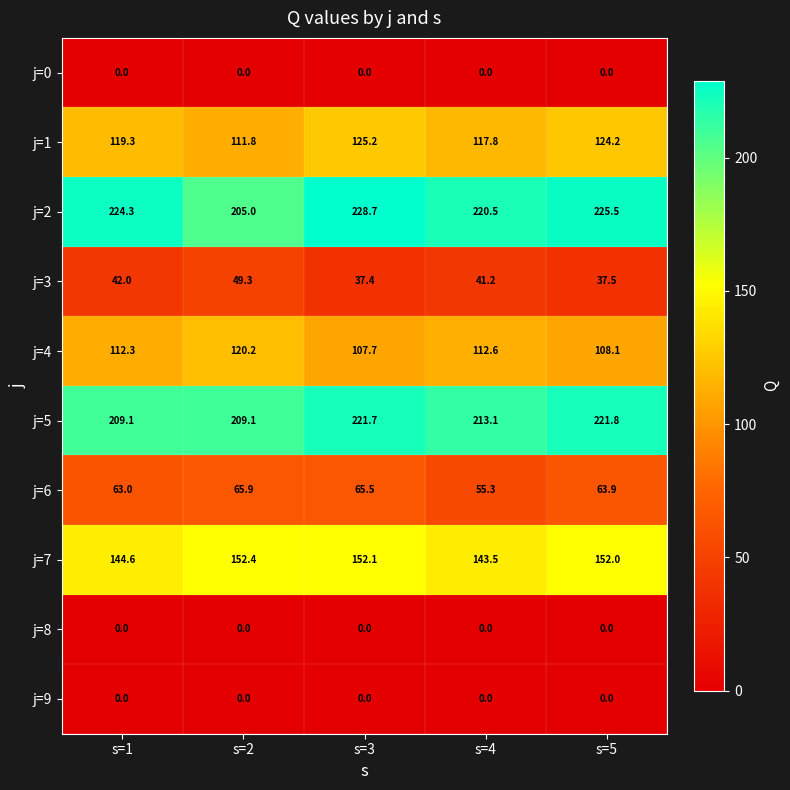

Which series has the largest total across all categories?

j=2